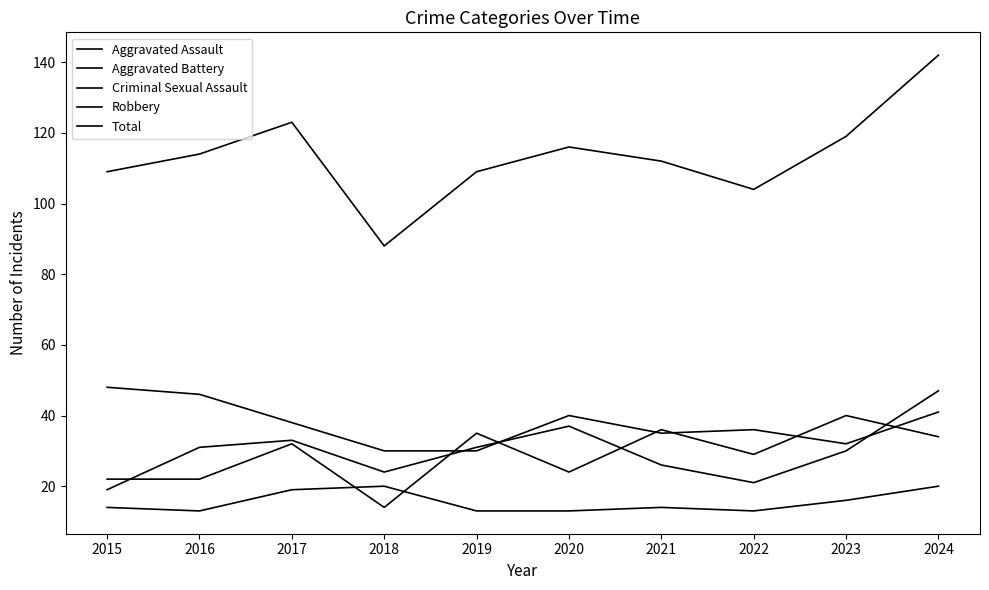

Does the chart display data point markers on the line(s)?

No